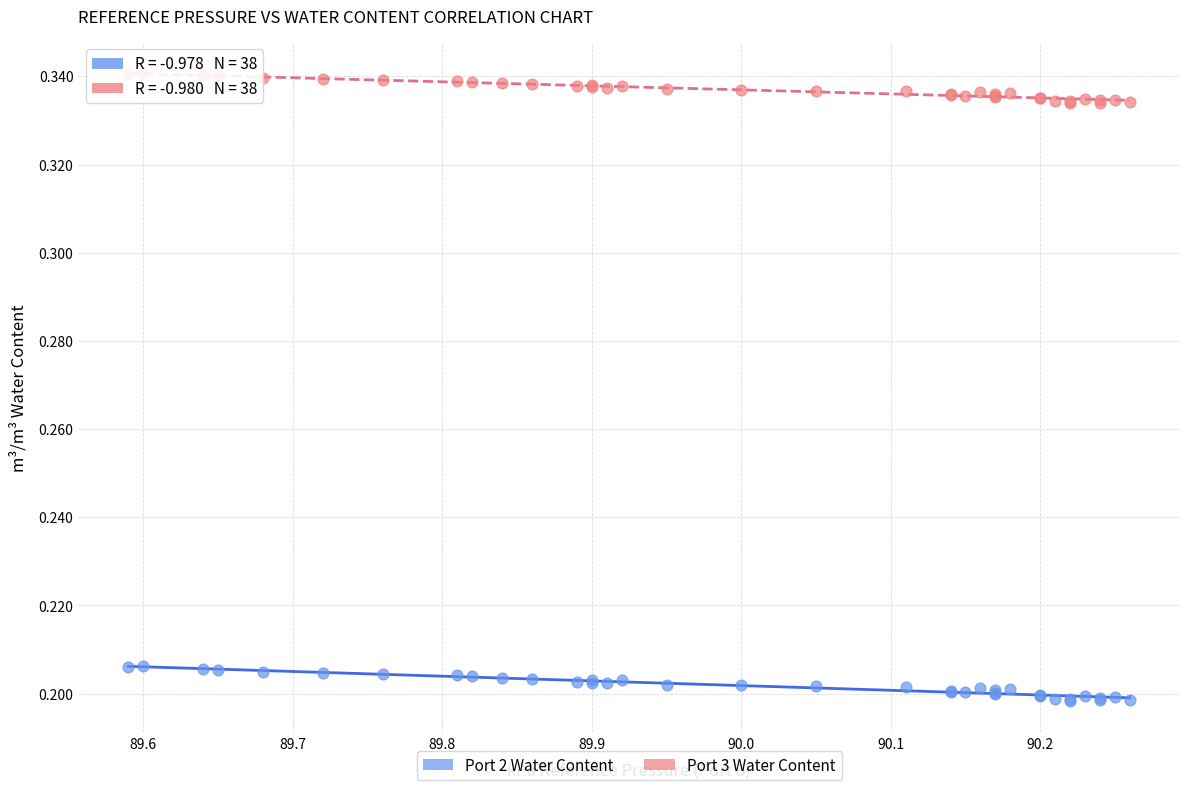

Which series has the largest Y range (max minus min)?

Port 2 Water Content